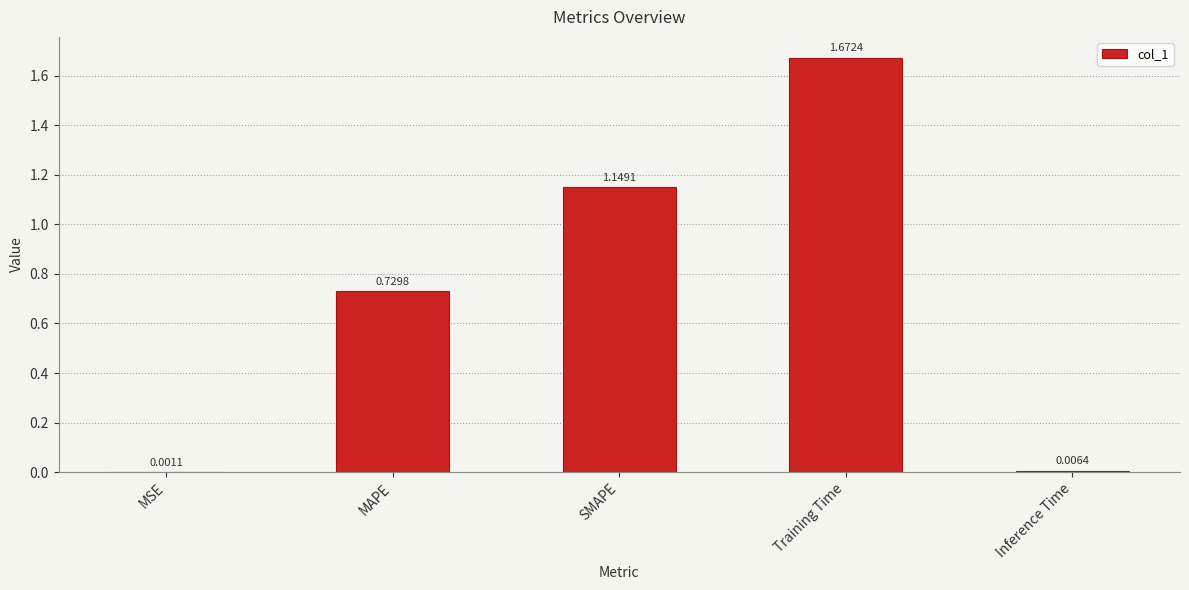

What is the sum of all values?

3.6